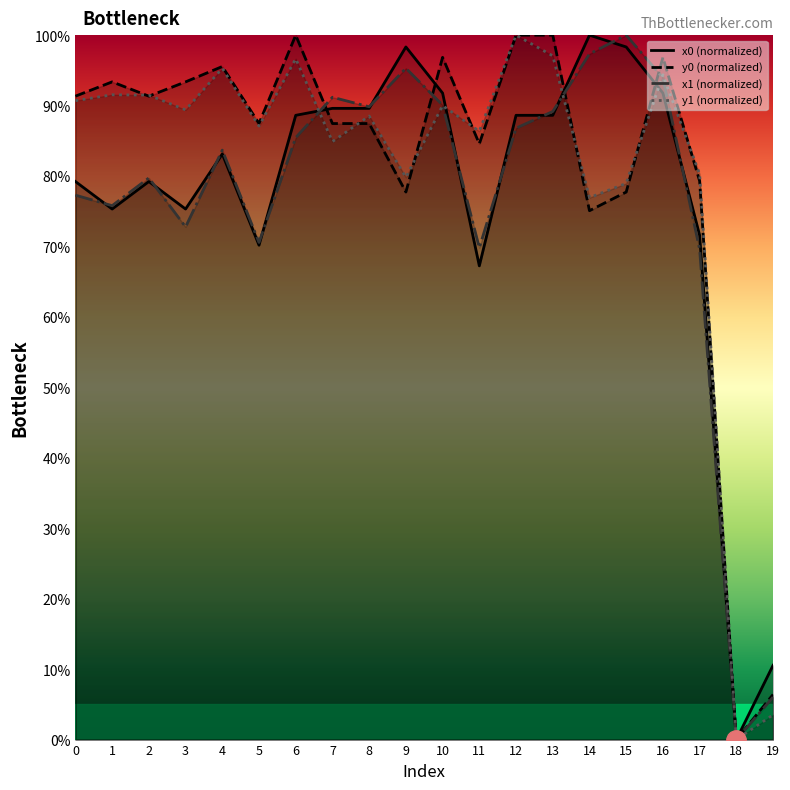

True or false: y1 (normalized) has more than 0 interior local peaks.

True